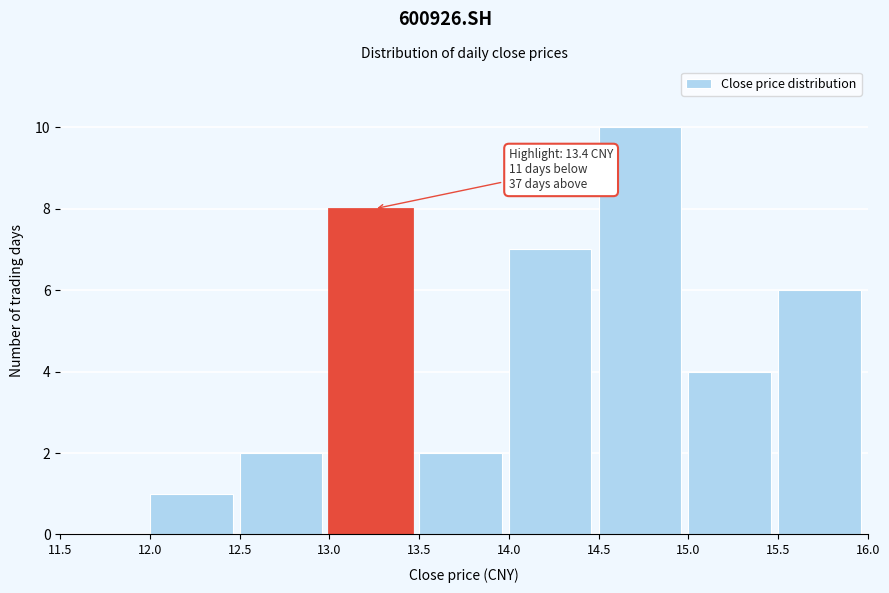

Which range on the x-axis has the tallest bar?

14.5 to 15.0